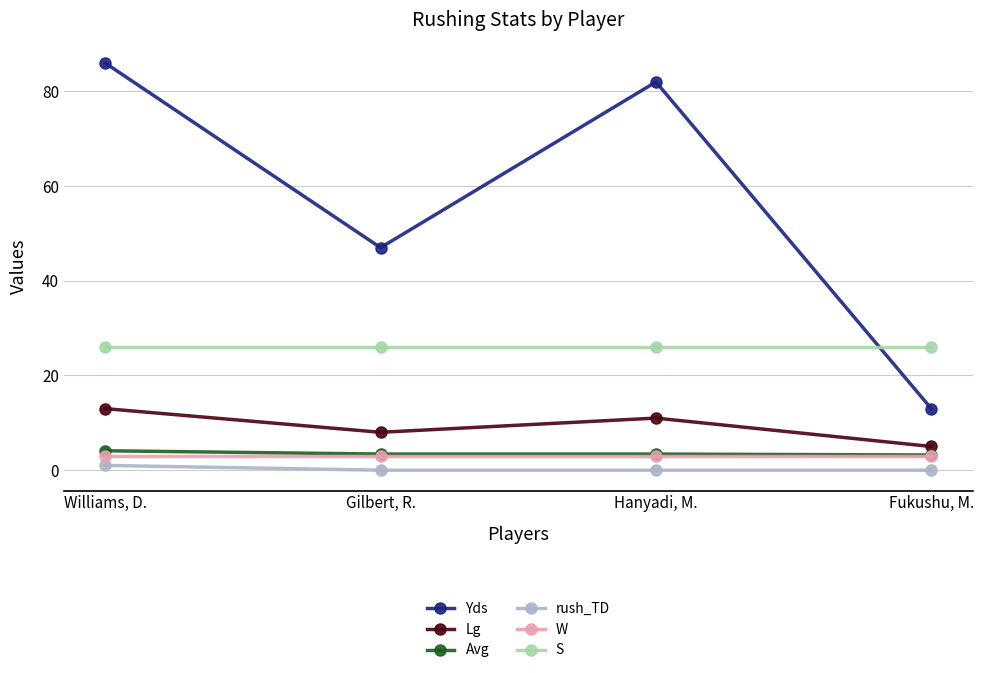

At how many categories does at least one series exceed 72?

2